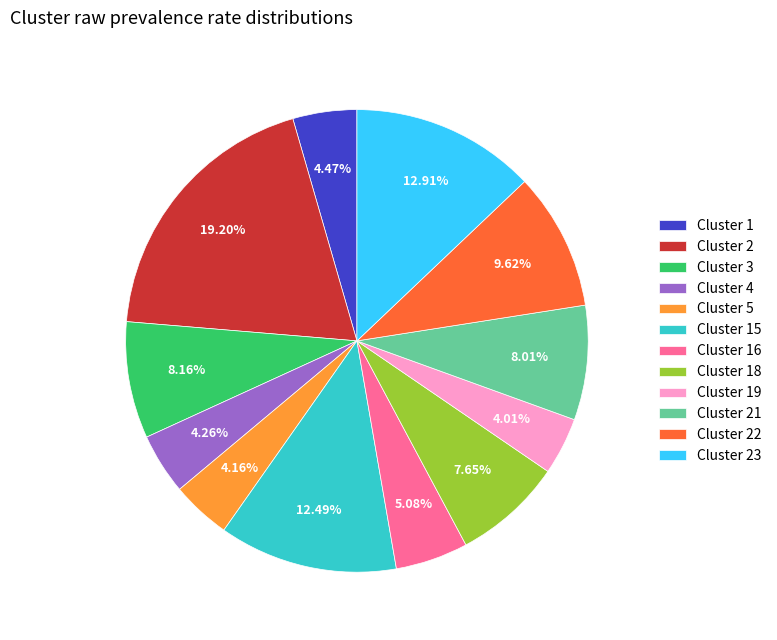

How many slices are in this pie chart?

12